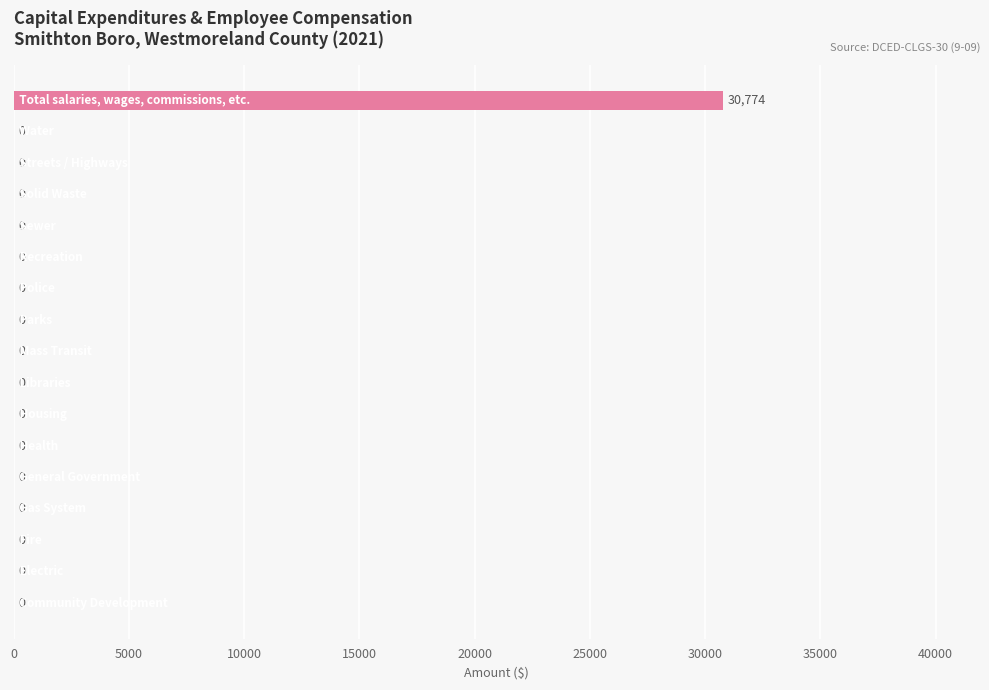

How many series are shown in this chart?

1